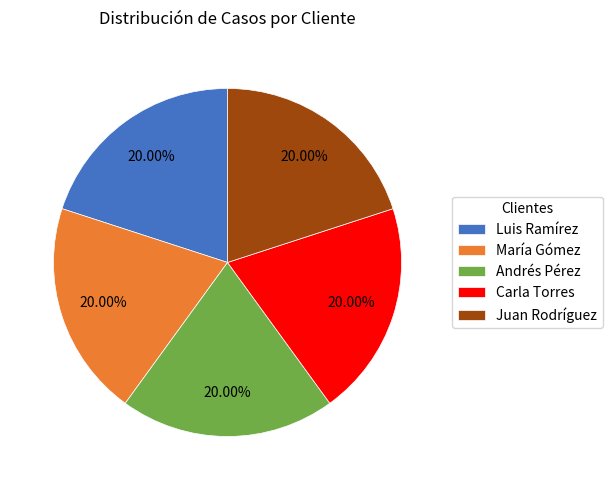

The Andrés Pérez slice represents 20% of the pie. True or false?

True